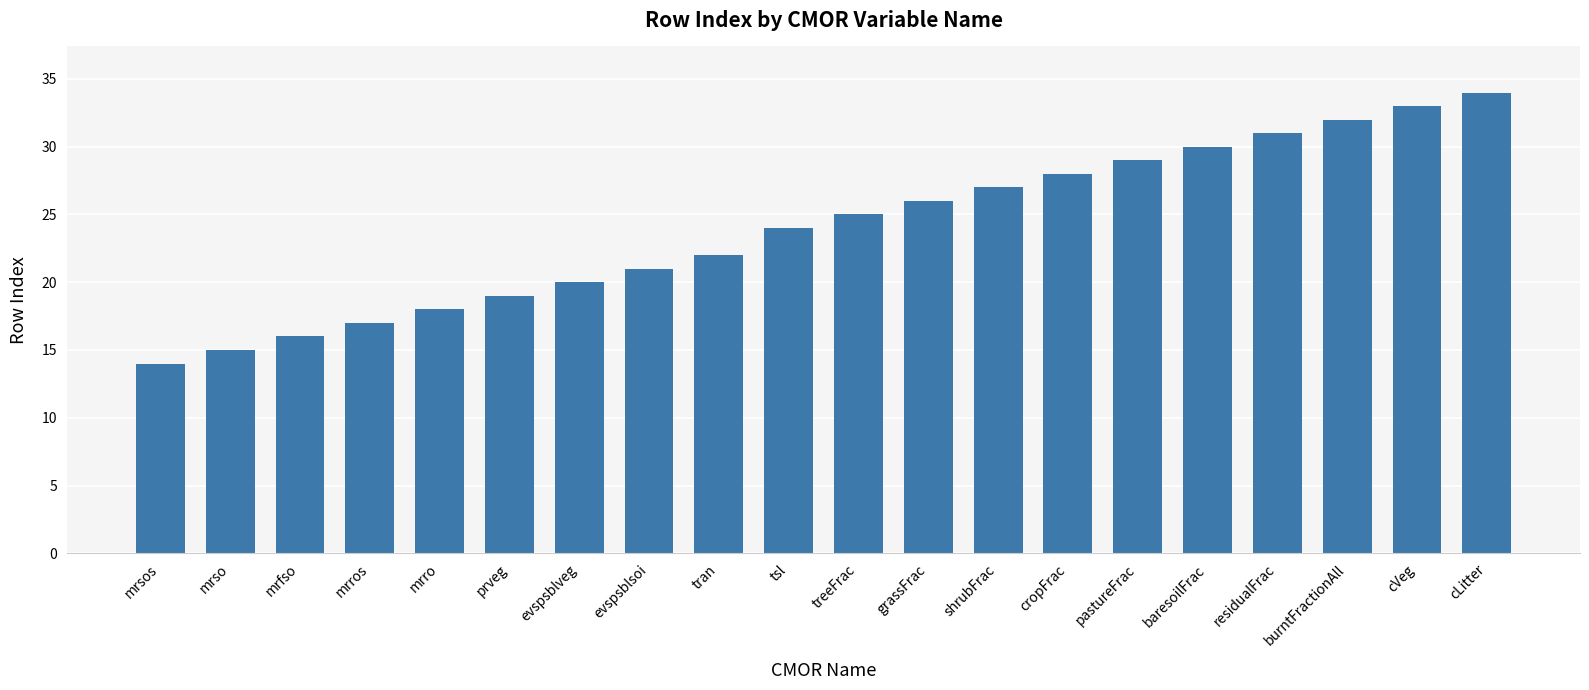

What is the approximate value at evspsblsoi?

21